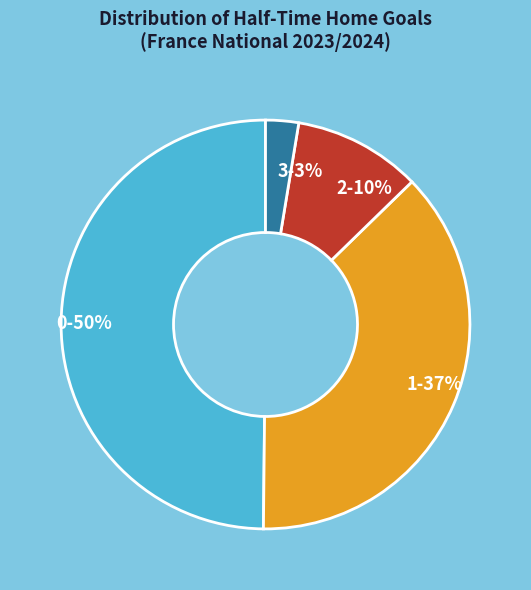

True or false: 0 accounts for 50% of the total.

True